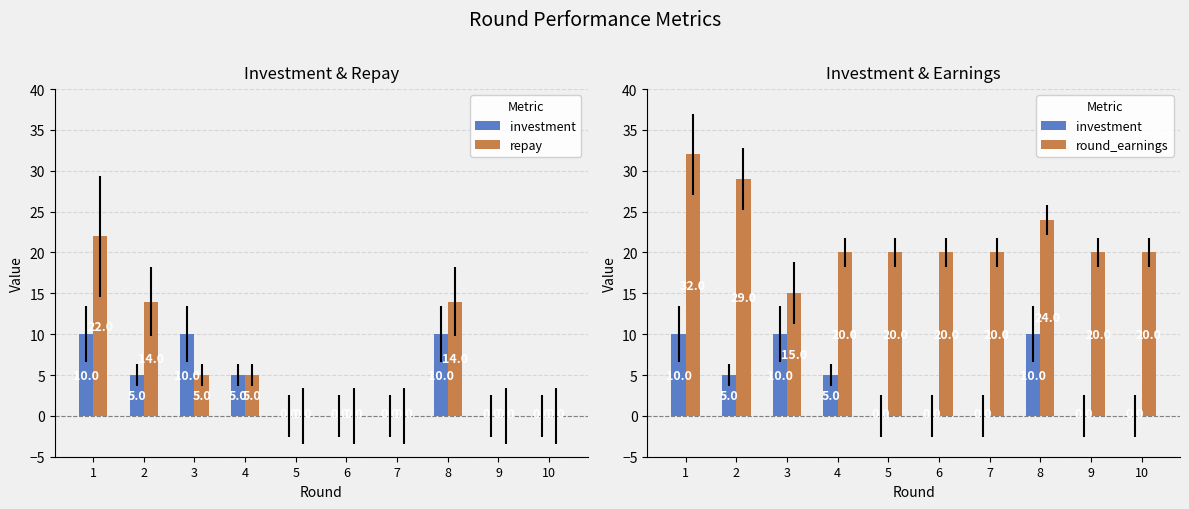

How many groups of bars are there?

10